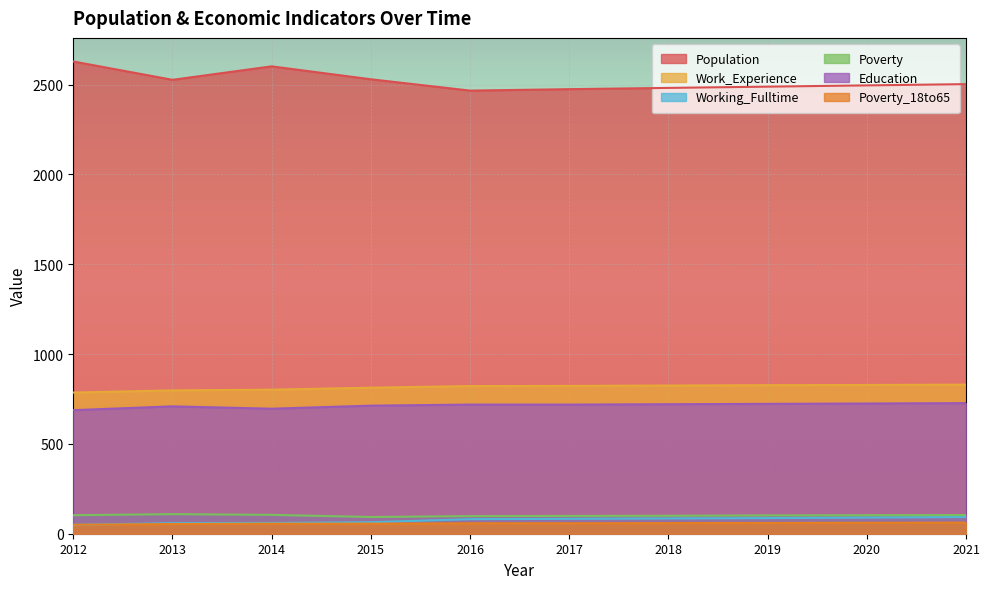

At which label does Education first exceed 719?

2018